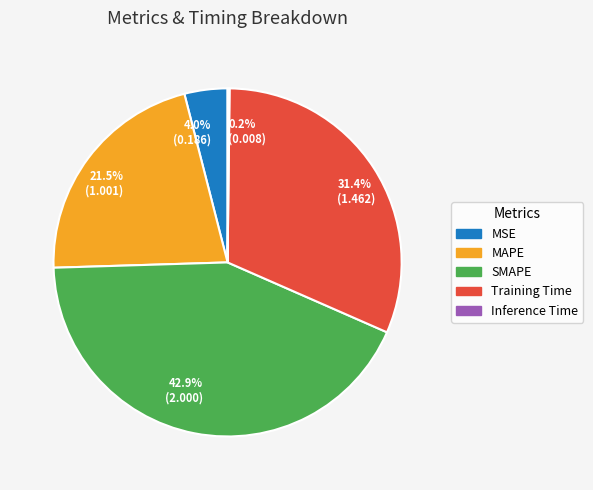

Is the sum of 42.9% (2.000) and 21.5% (1.001) greater than half?

Yes